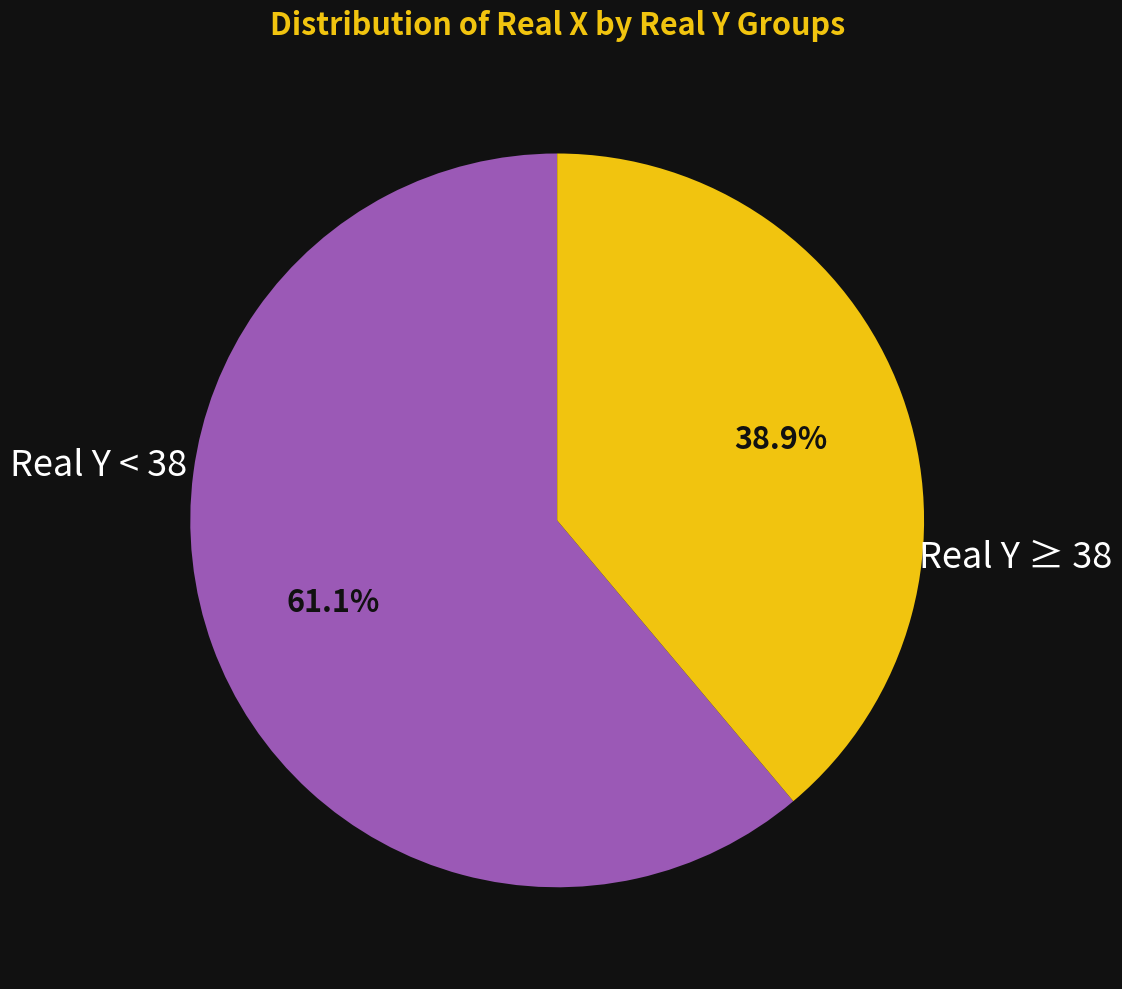

Is there a majority slice in this chart?

Yes